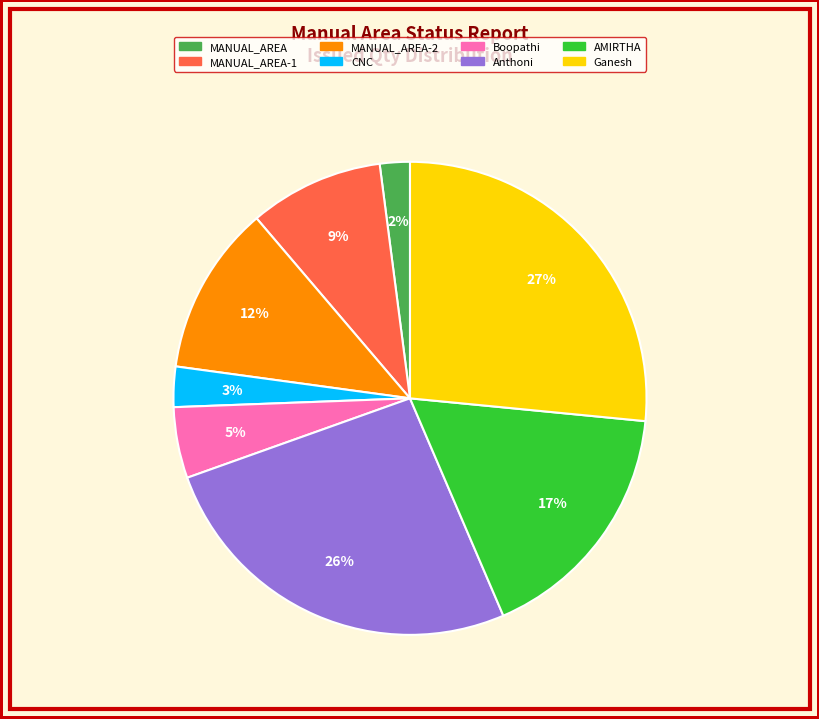

How many segments does this pie chart have?

8